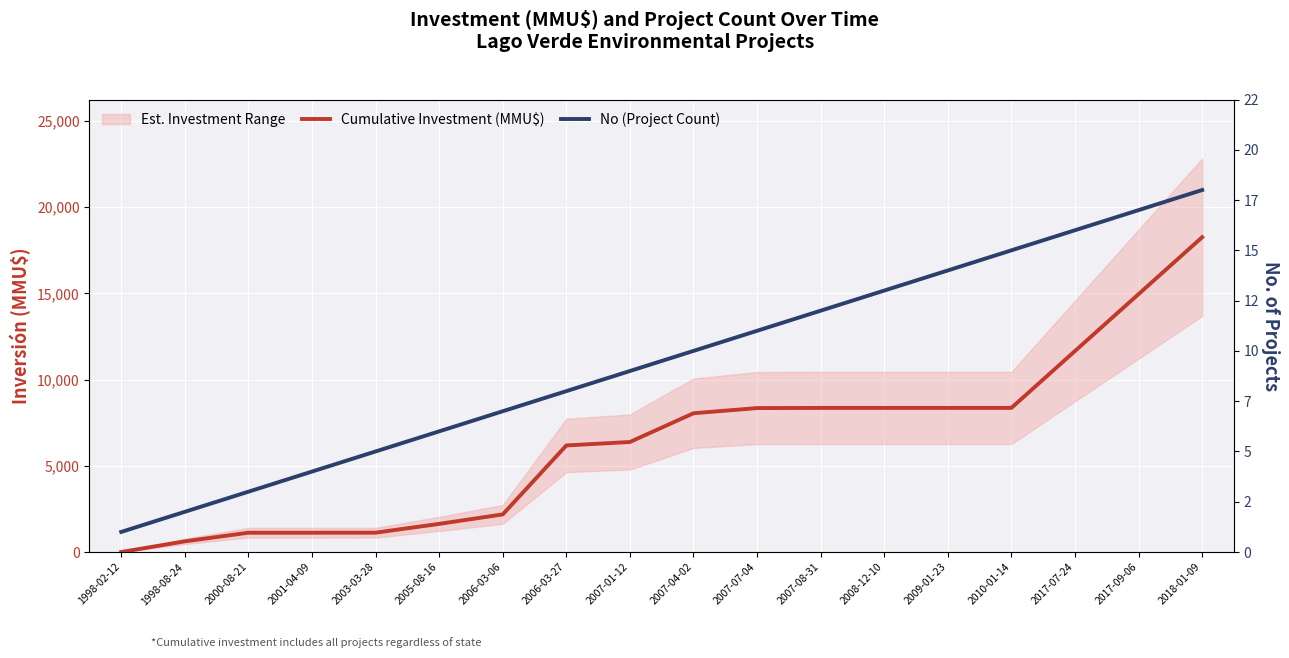

How many categories are shown in the chart?

18